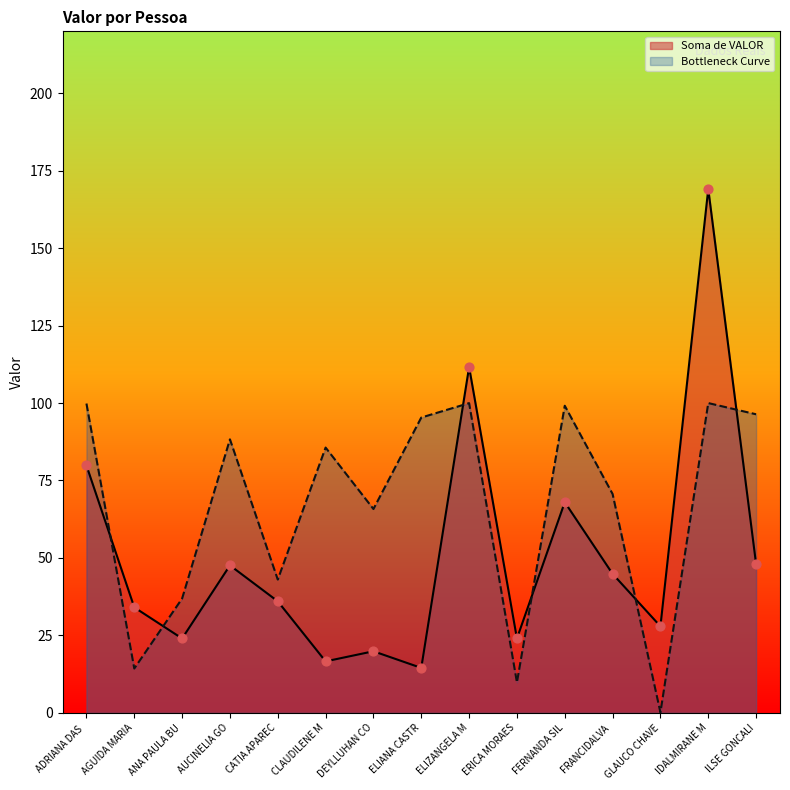

Which series has the largest range (max minus min)?

Soma de VALOR